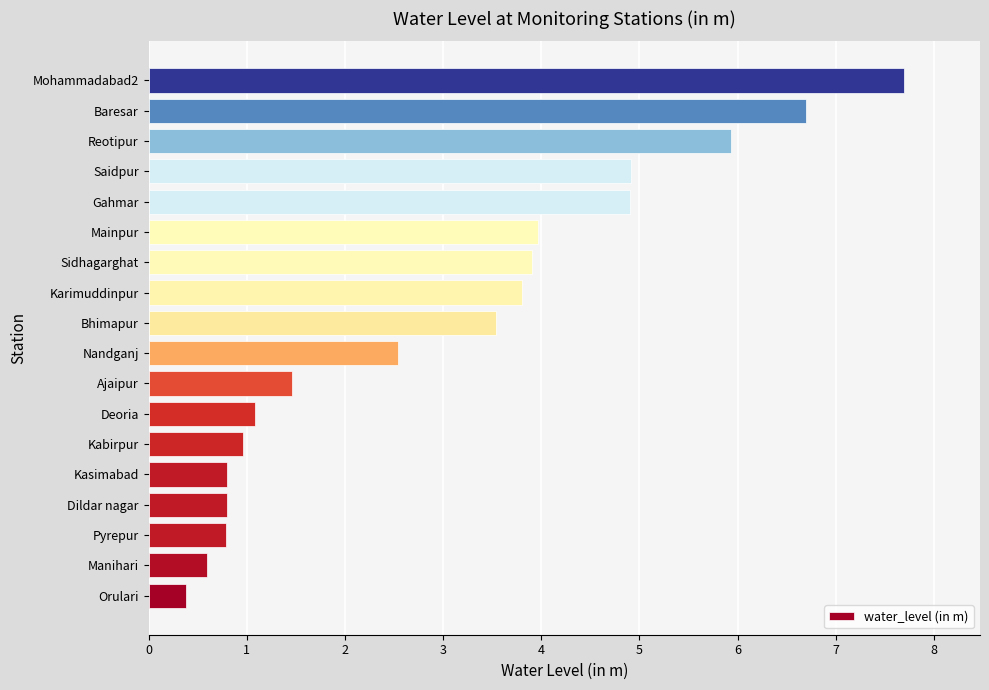

The value at Kasimabad is 0.8. True or false?

True